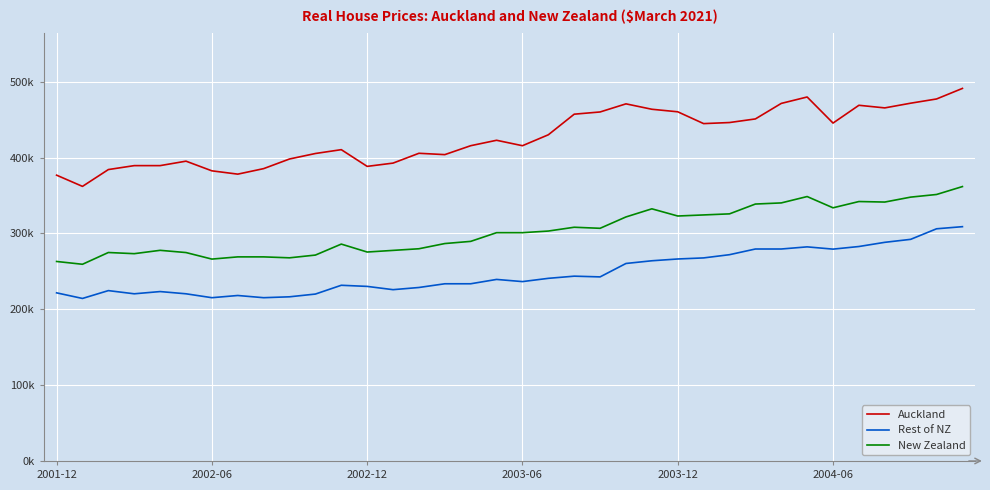

What is the label of the 28th point from the right?

8